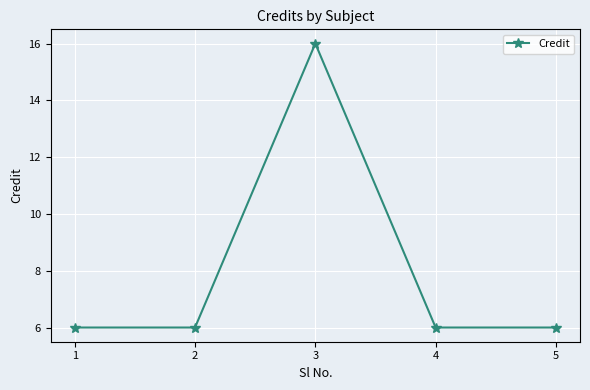

What is the sum of all values?

40